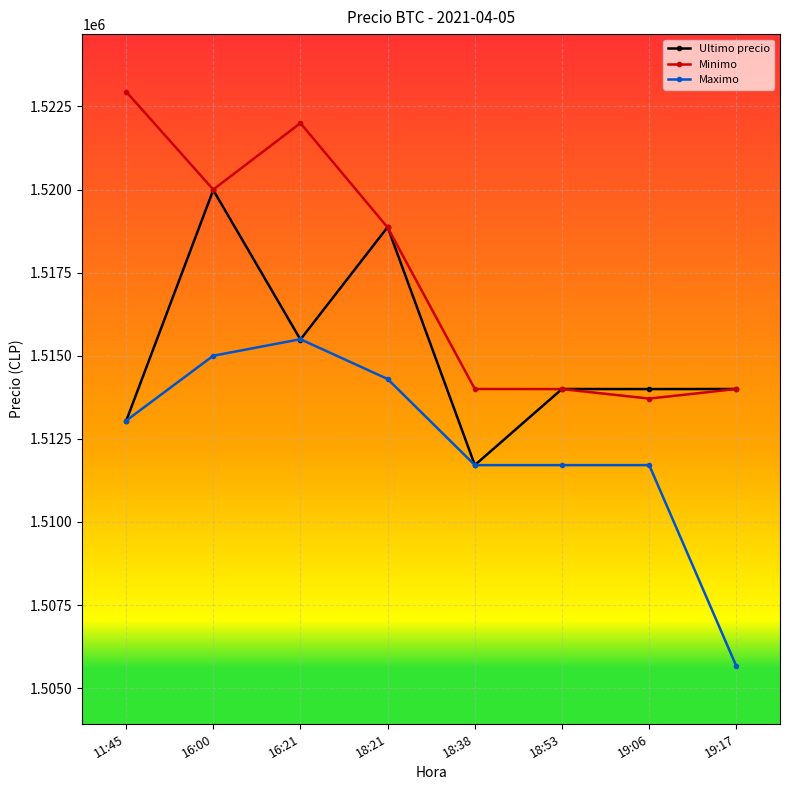

Count the number of categories in the chart.

8